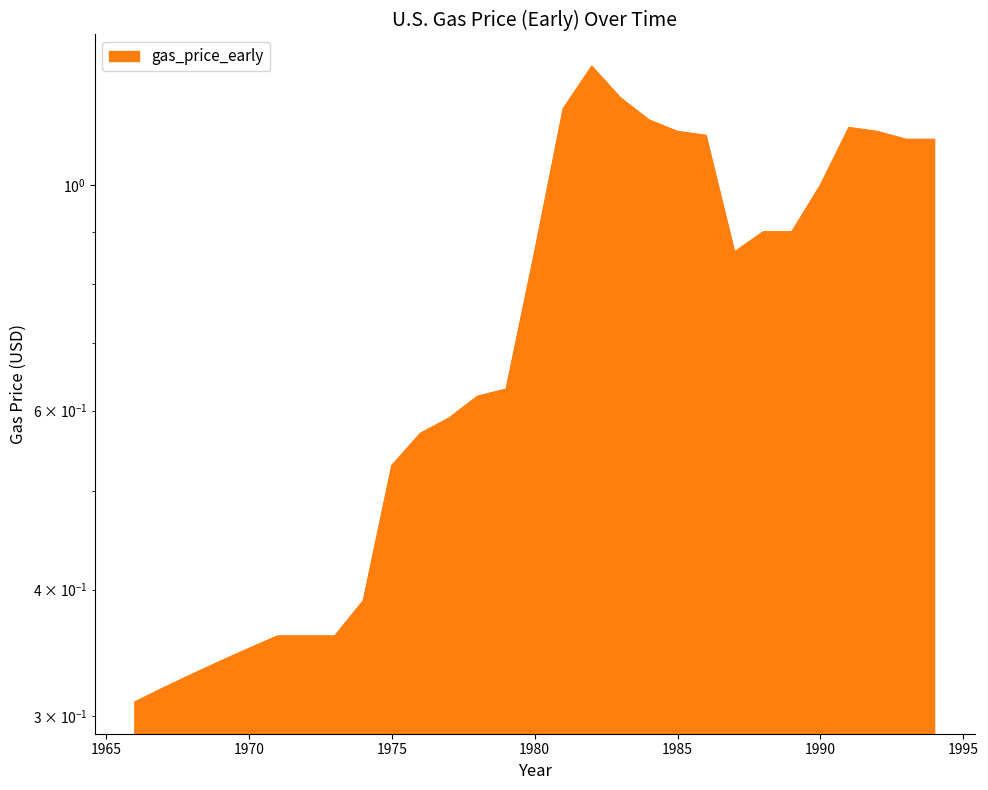

How many categories are shown in the chart?

29